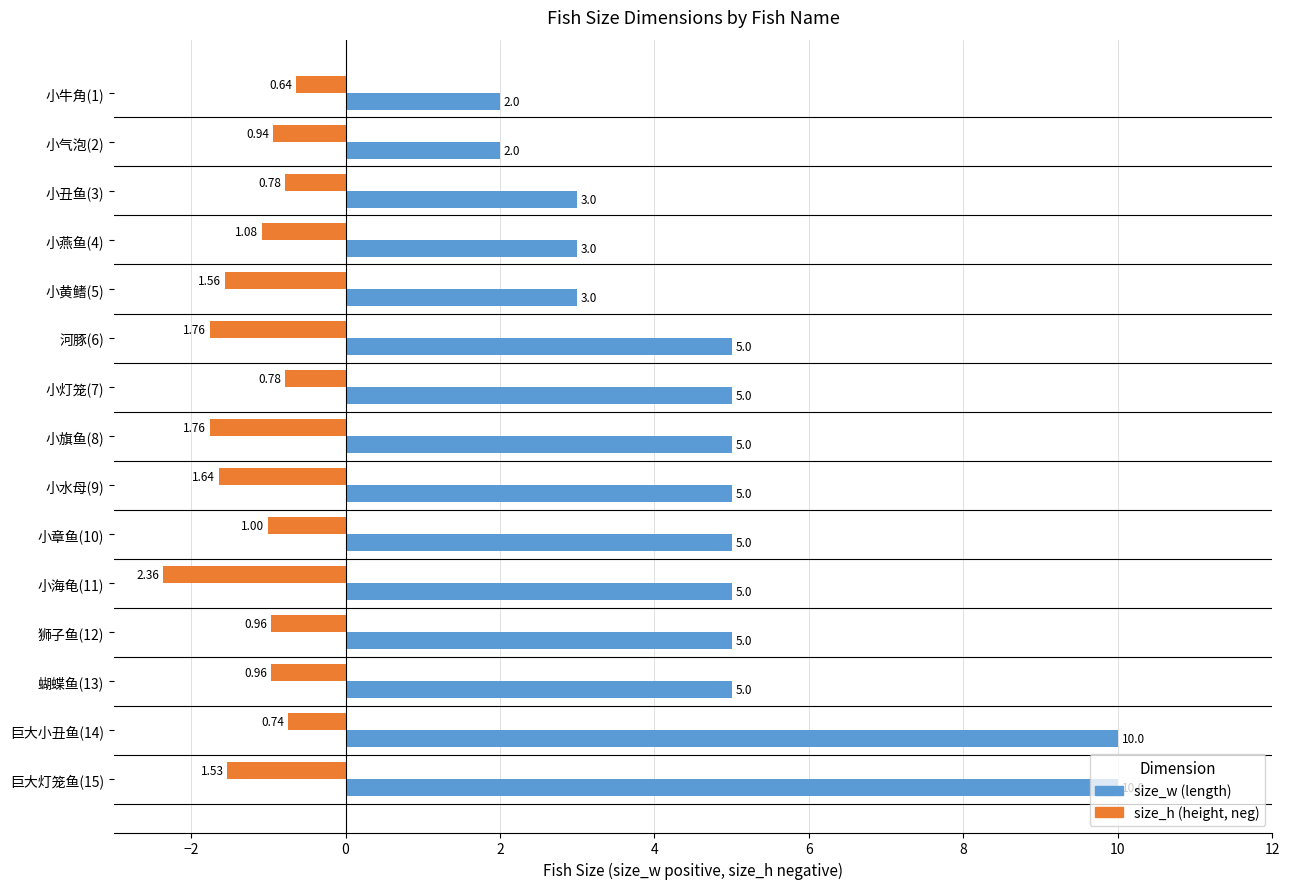

At which category is the sum across all series the highest?

巨大小丑鱼(14)